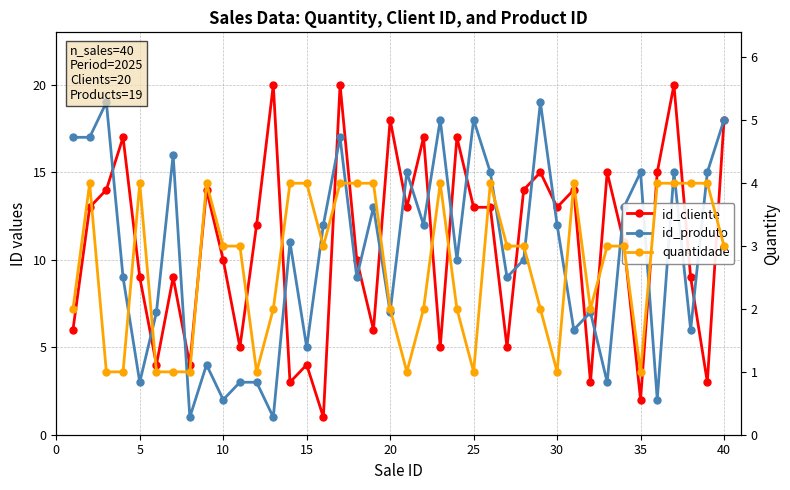

At 35, list the series in order from largest to smallest.

id_produto, id_cliente, quantidade